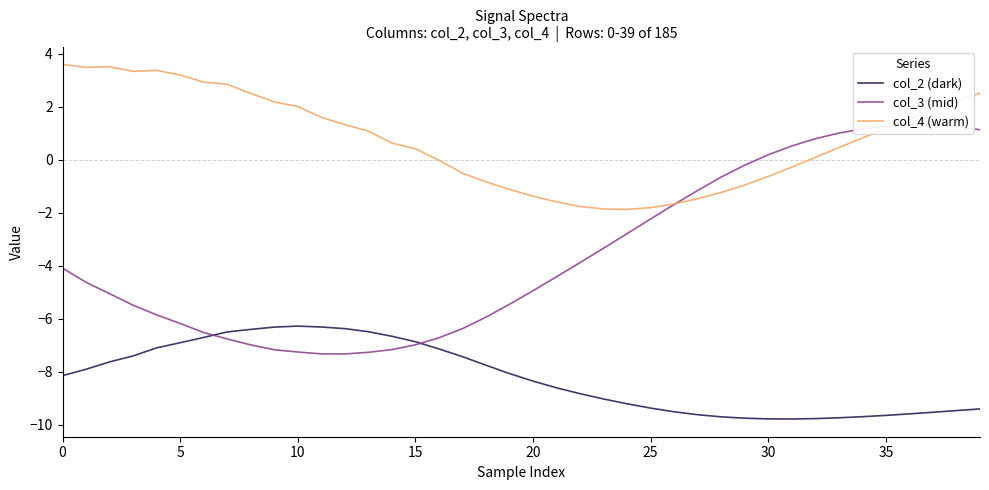

How many data points in col_2 (dark) are less than -8?

22